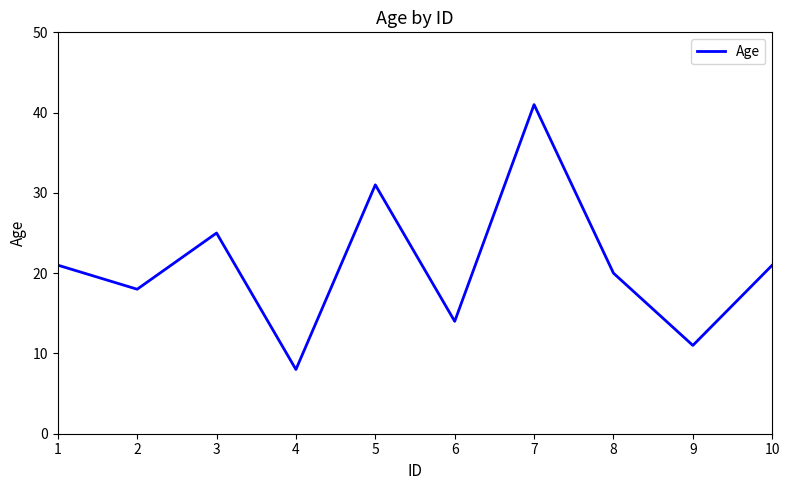

At which category does the data reach its first local peak?

3